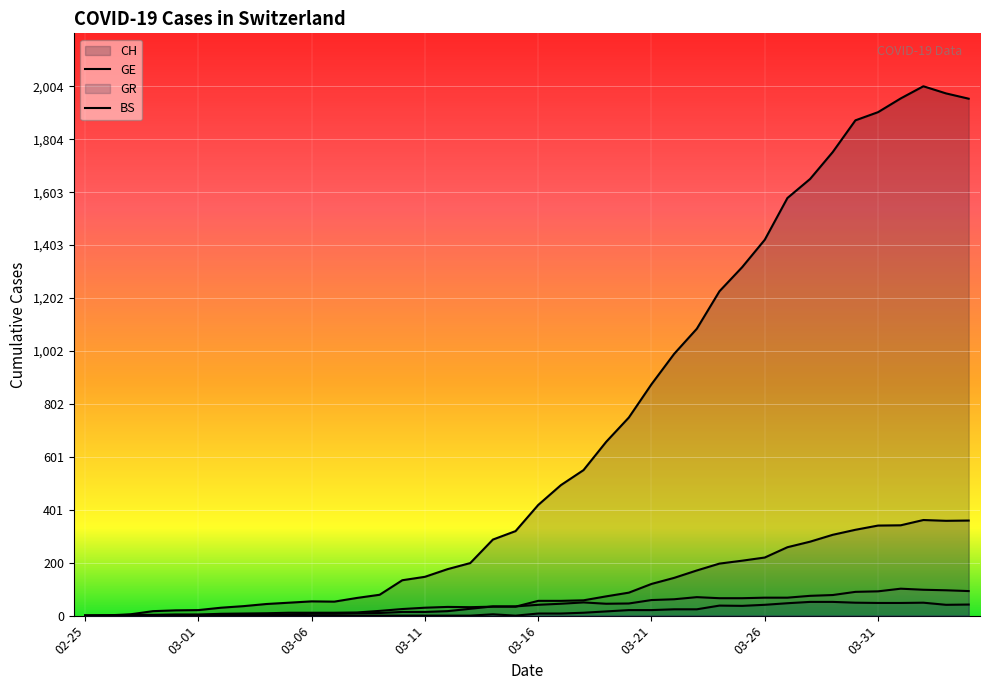

Does the chart display data point markers on the line(s)?

No